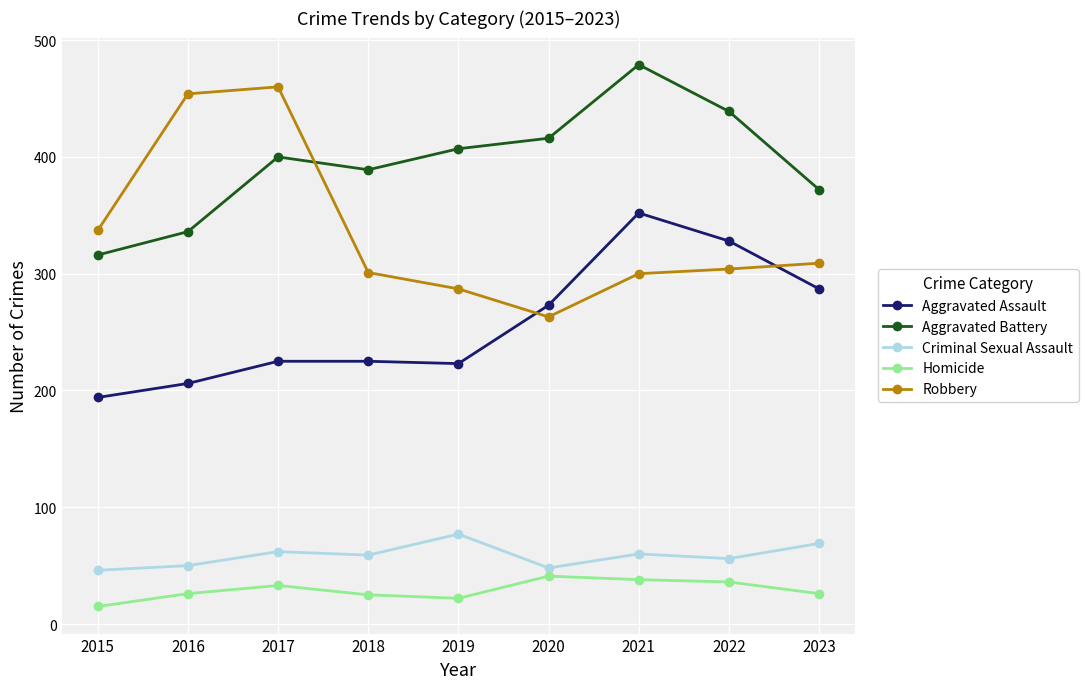

In Homicide, how many points are higher than both neighbors (excluding endpoints)?

2